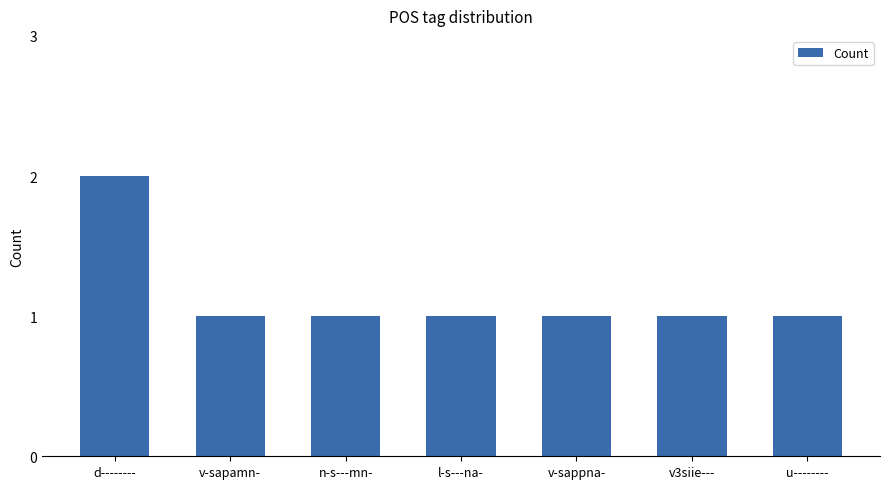

What is the minimum value shown in the chart?

1